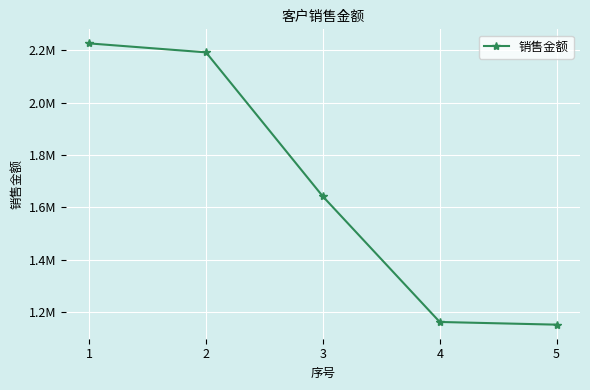

Does the chart have visible grid lines?

Yes